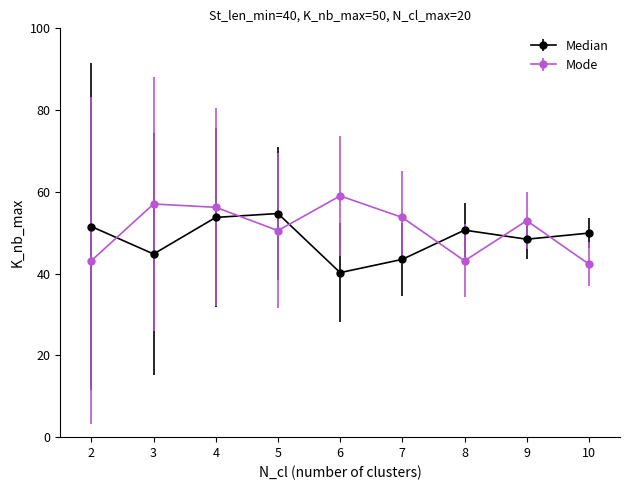

What is the difference between the highest and lowest values at 2?

8.3